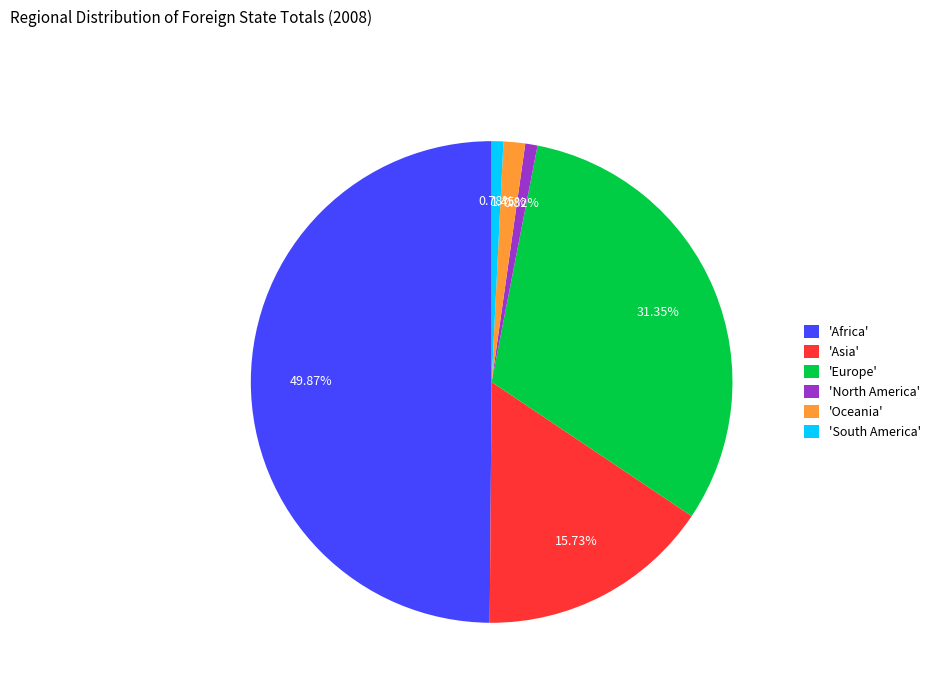

Does 'Asia' represent more than half of the total?

No